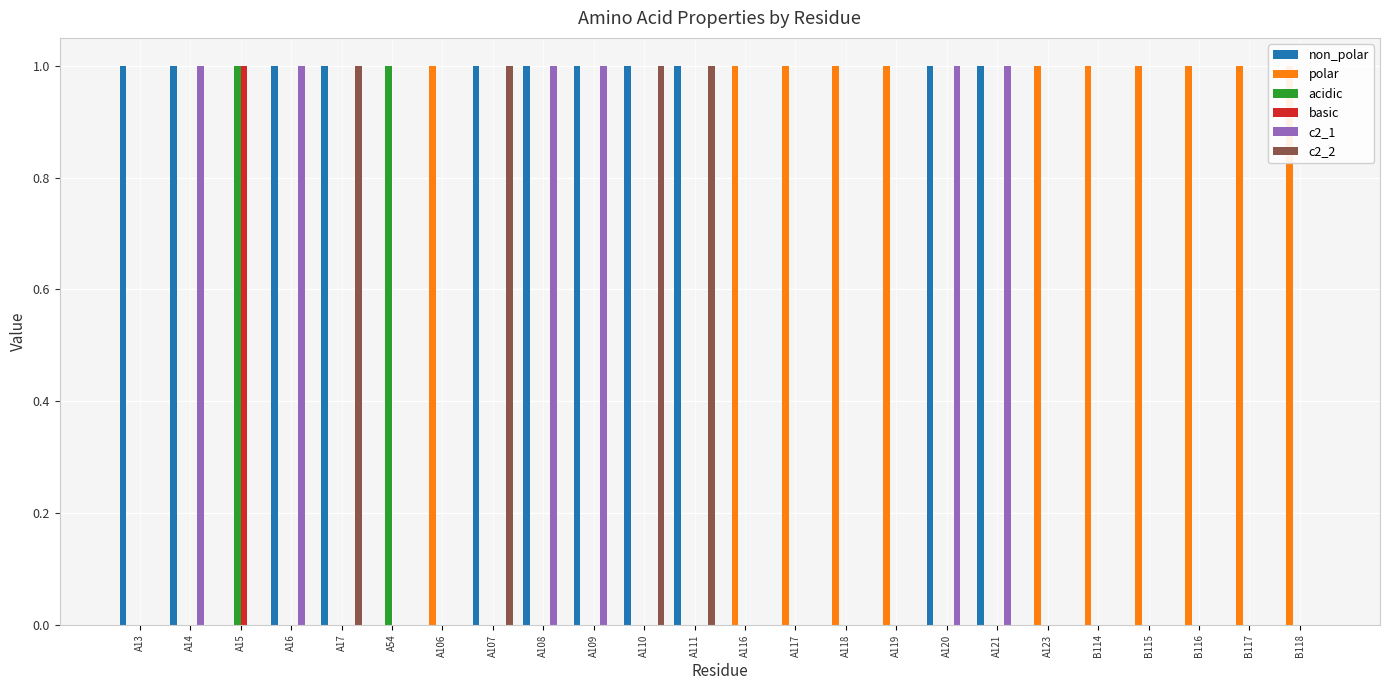

At which label is basic closest to 0?

A13